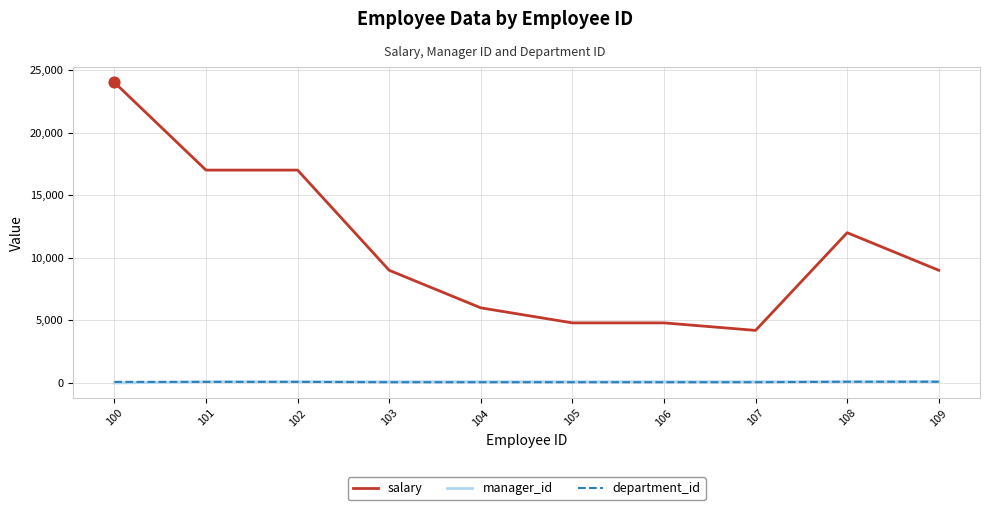

What is the total value across all series at 104?

6163